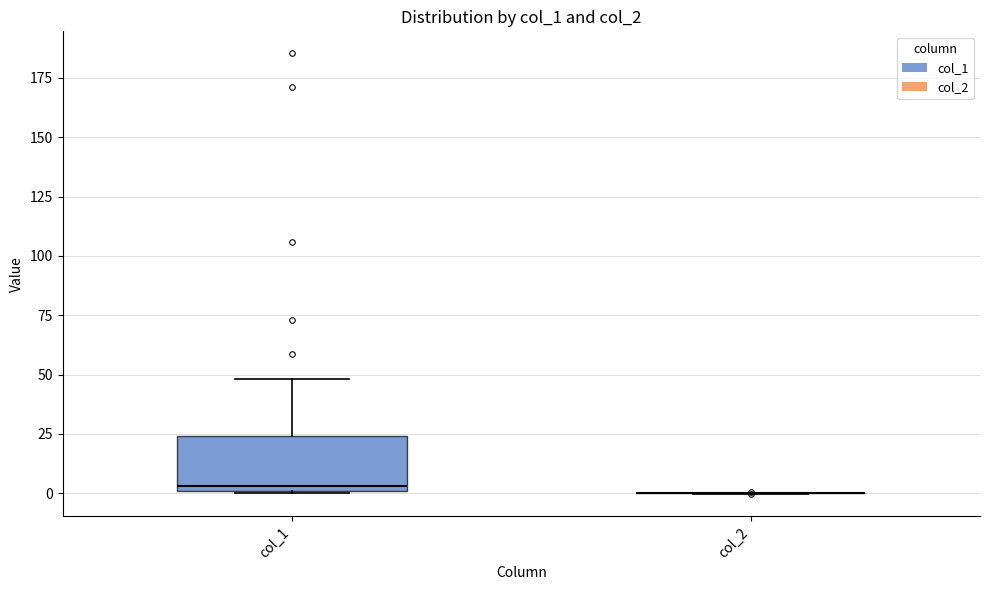

Comparing the boxes themselves (not the whiskers), which one is the tallest?

col_1